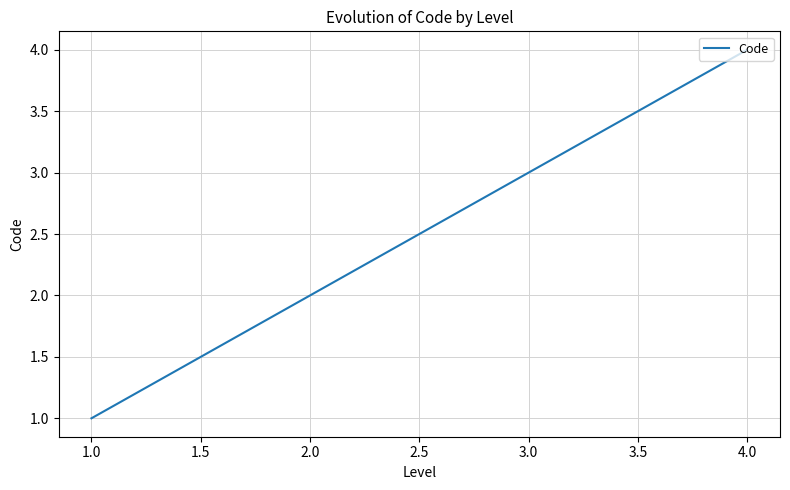

Reading left to right, what are all the values shown in this chart?

1	2	3	4